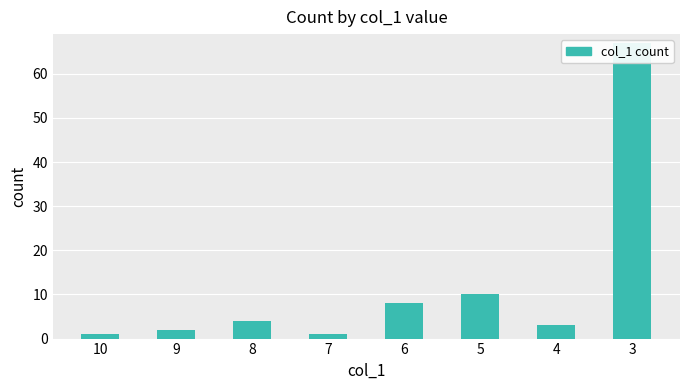

Rank the categories by value from highest to lowest.

3, 5, 6, 8, 4, 9, 10, 7